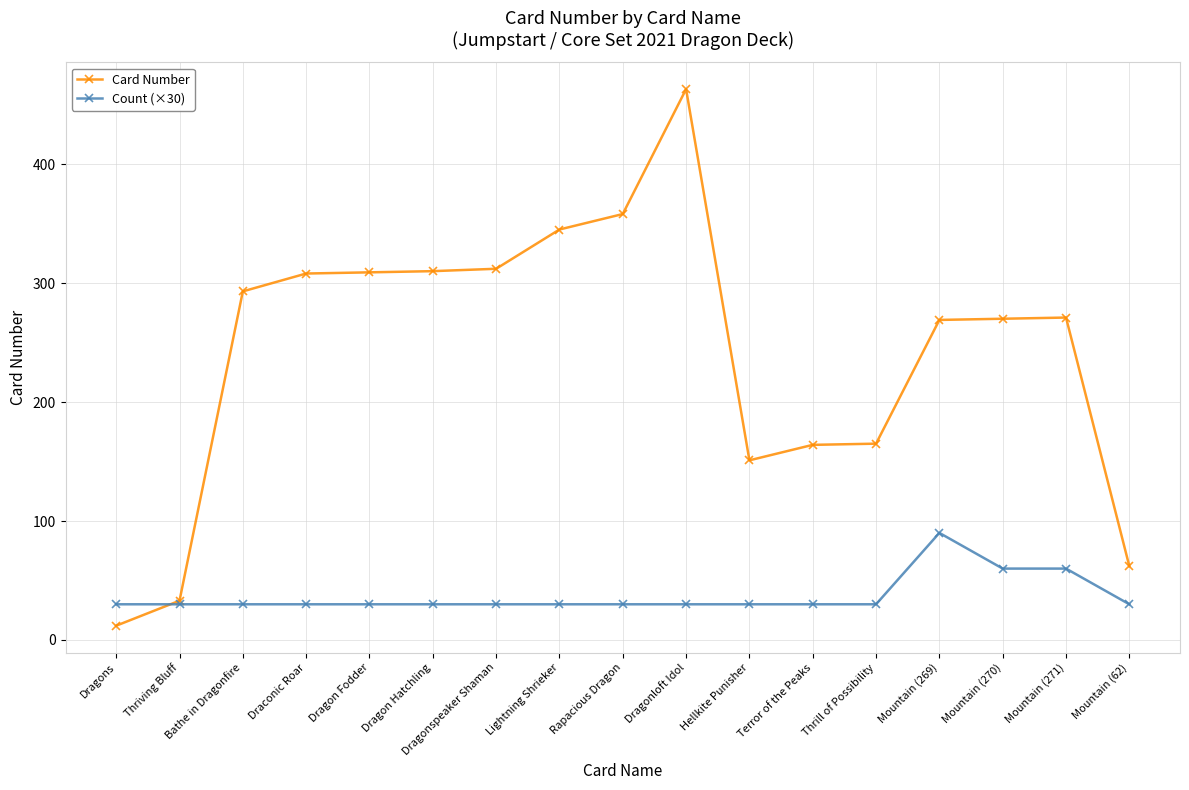

Between Bathe in Dragonfire and Lightning Shrieker, which series saw the biggest shift?

Card Number